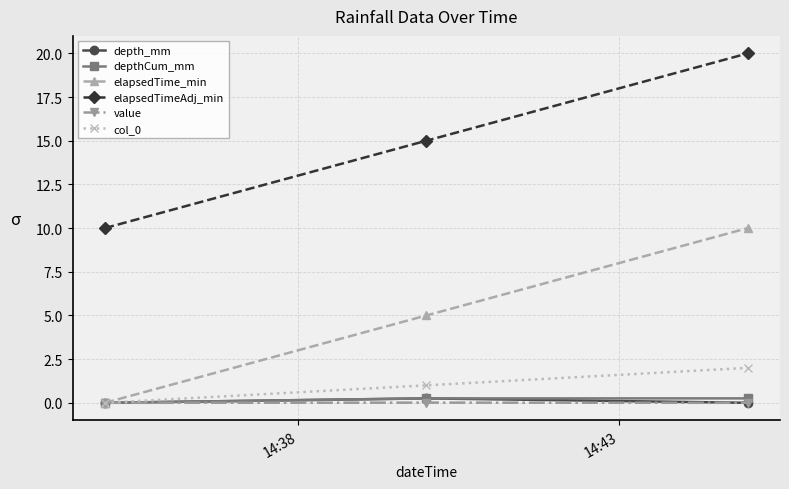

What is the highest value of the elapsedTime_min series?

10.0